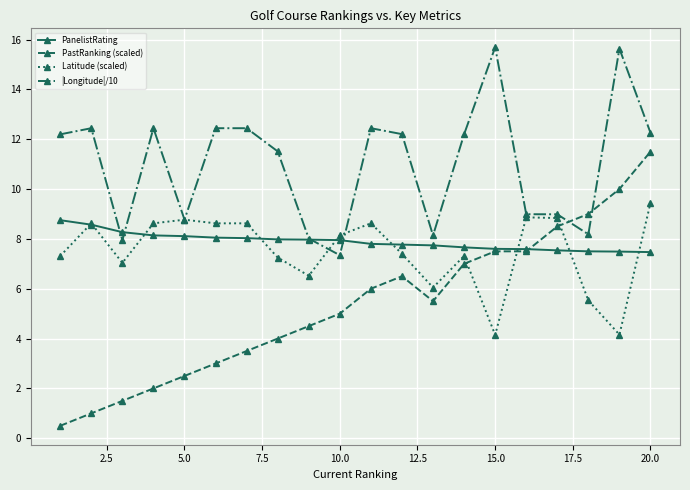

Which series has the largest total across all categories?

|Longitude|/10